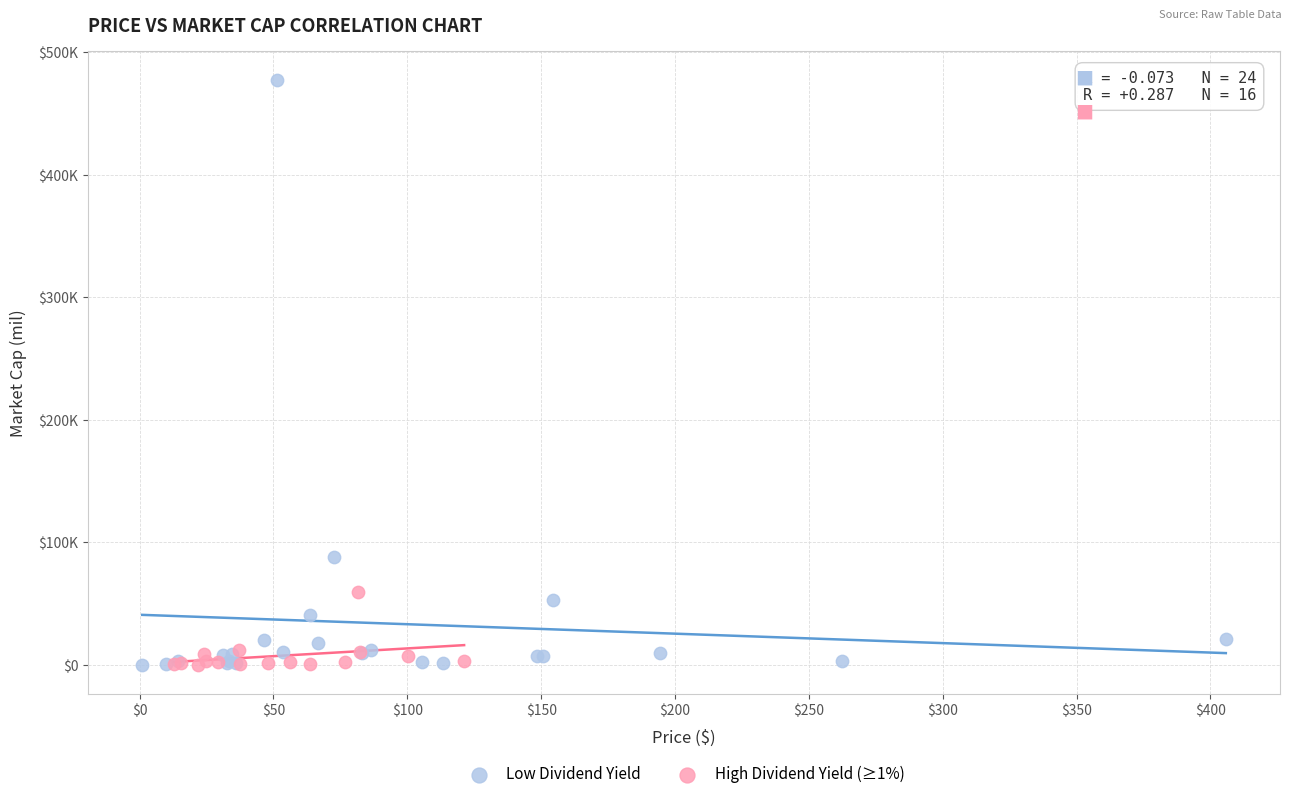

What are all the series names shown in the legend?

Low Dividend Yield, High Dividend Yield (≥1%)